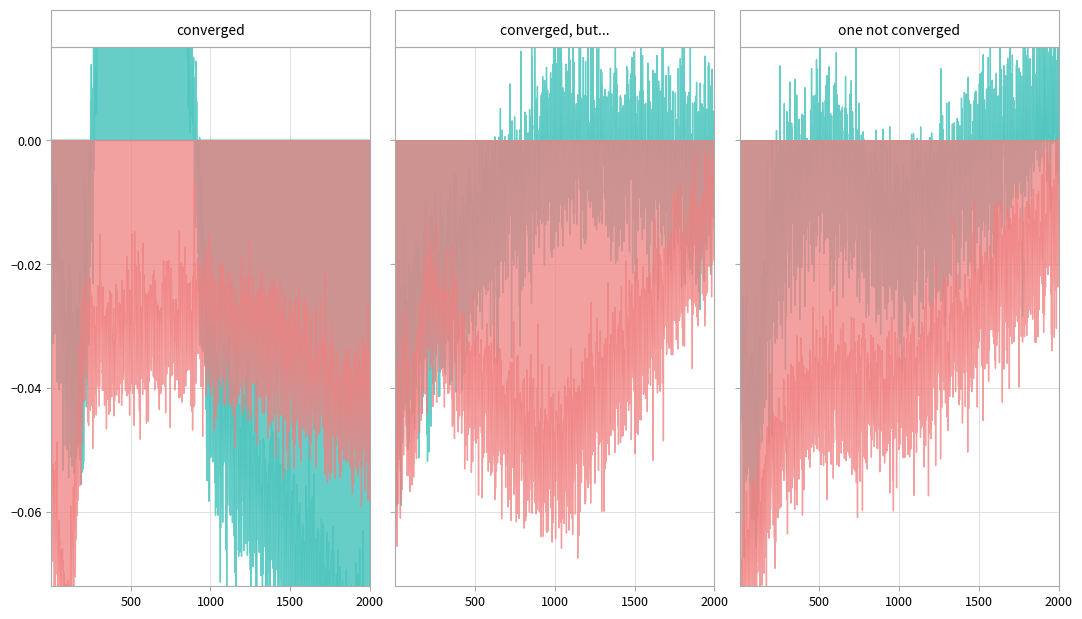

How many lines are shown in the chart?

6